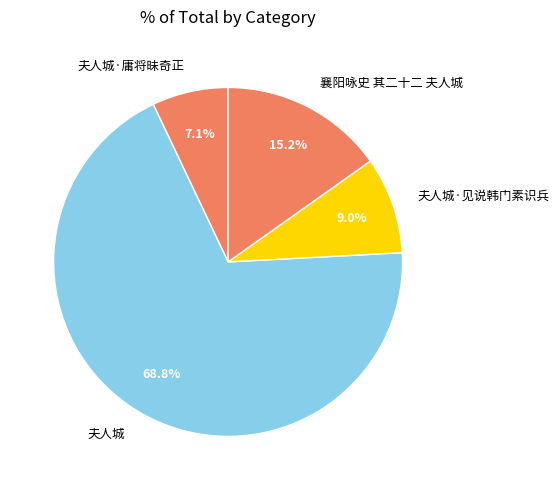

Which slice is the largest?

夫人城